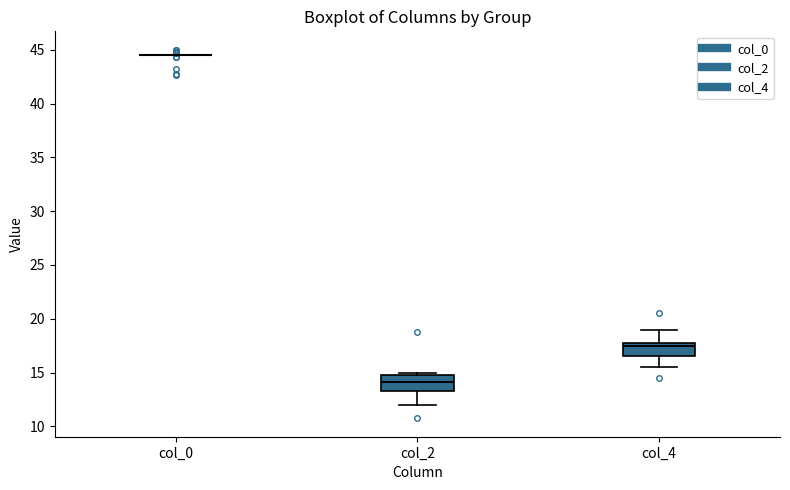

Where does the upper whisker of the box for col_4 end on the y-axis? The values are not printed on the chart, so give them approximately, as read against the axis.

19.0